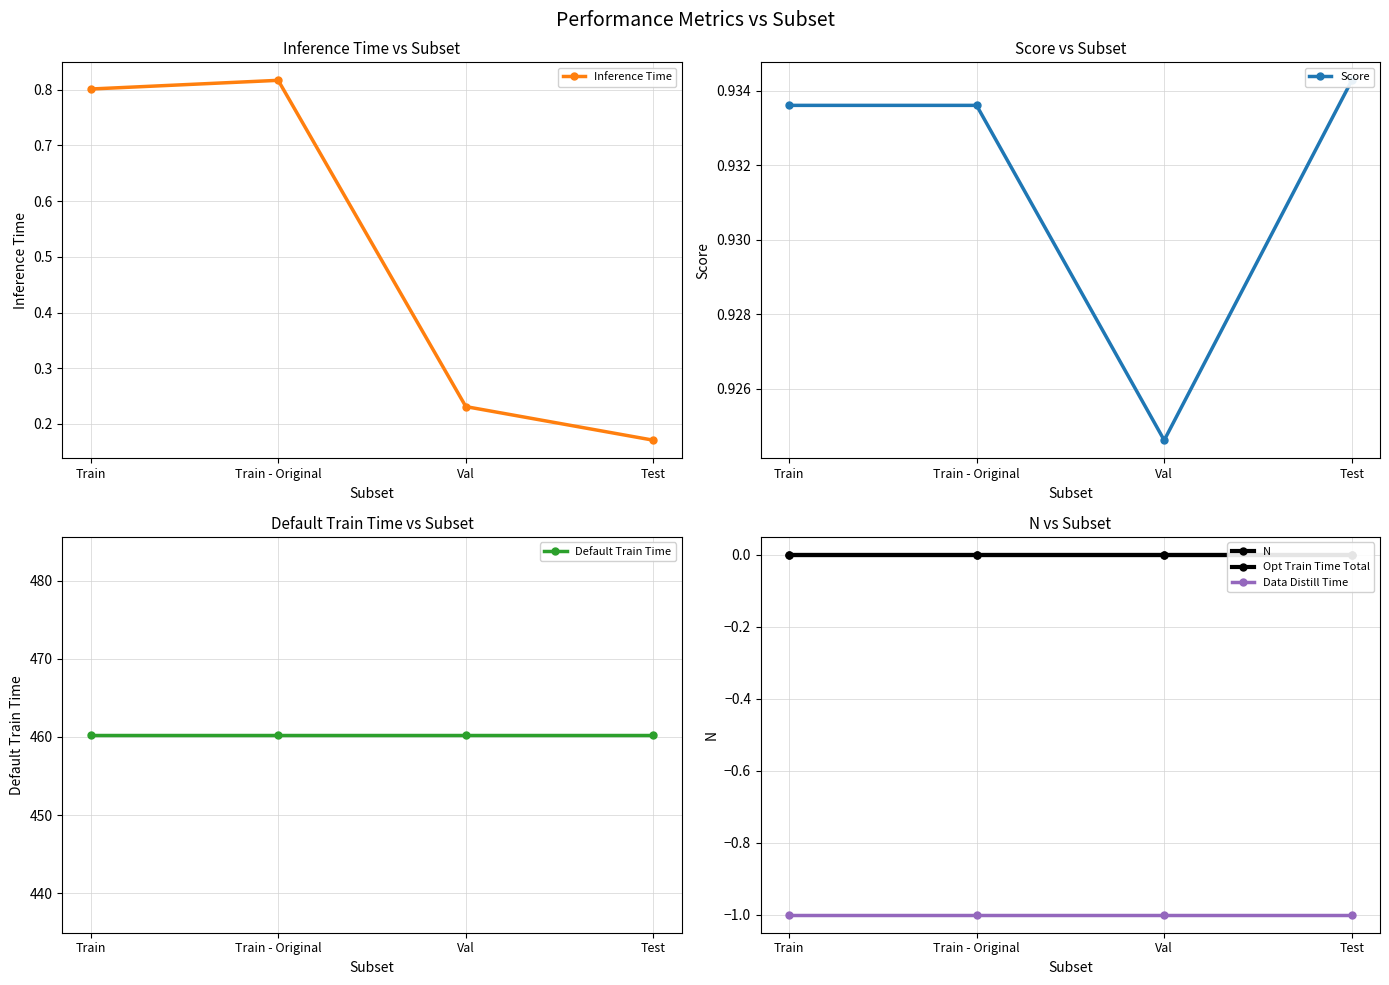

Rank the series by their maximum value, from highest to lowest.

Default Train Time, Score, Inference Time, N, Opt Train Time Total, Data Distill Time